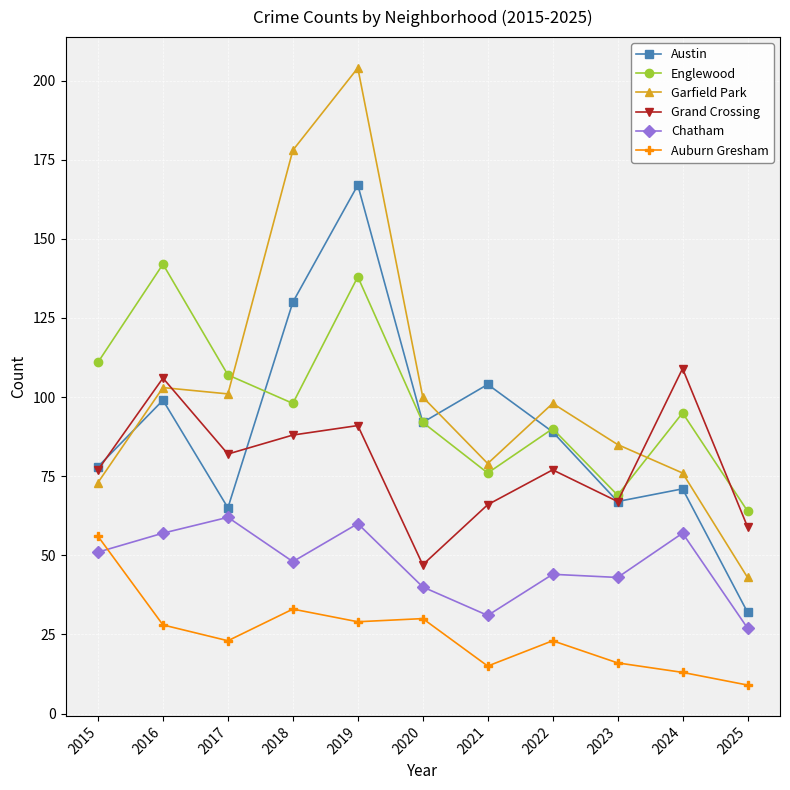

Where is the first local maximum for Chatham?

2017